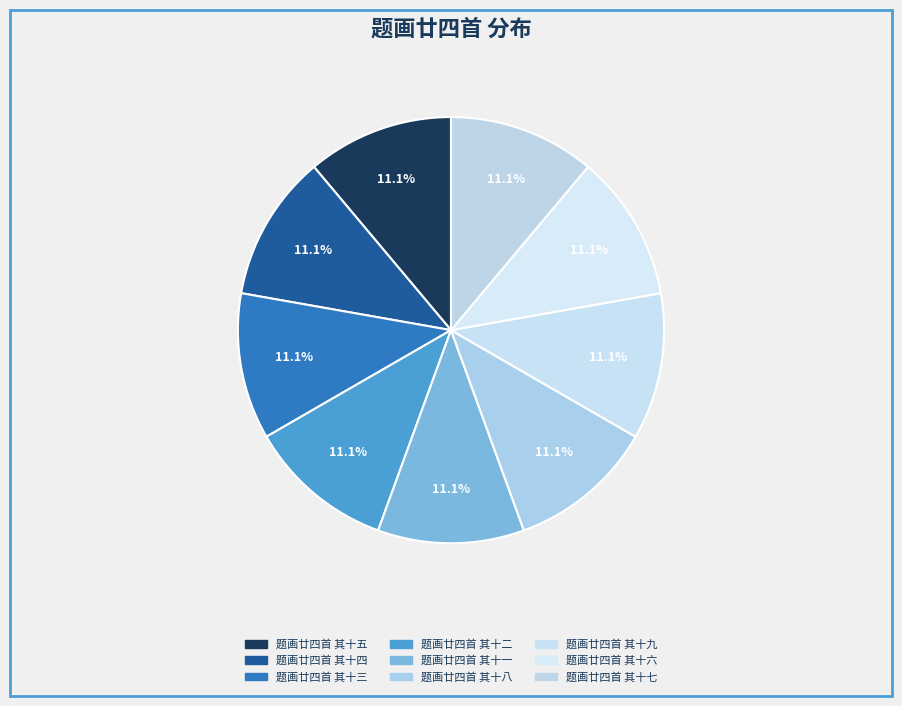

Count the number of slices in the pie.

9